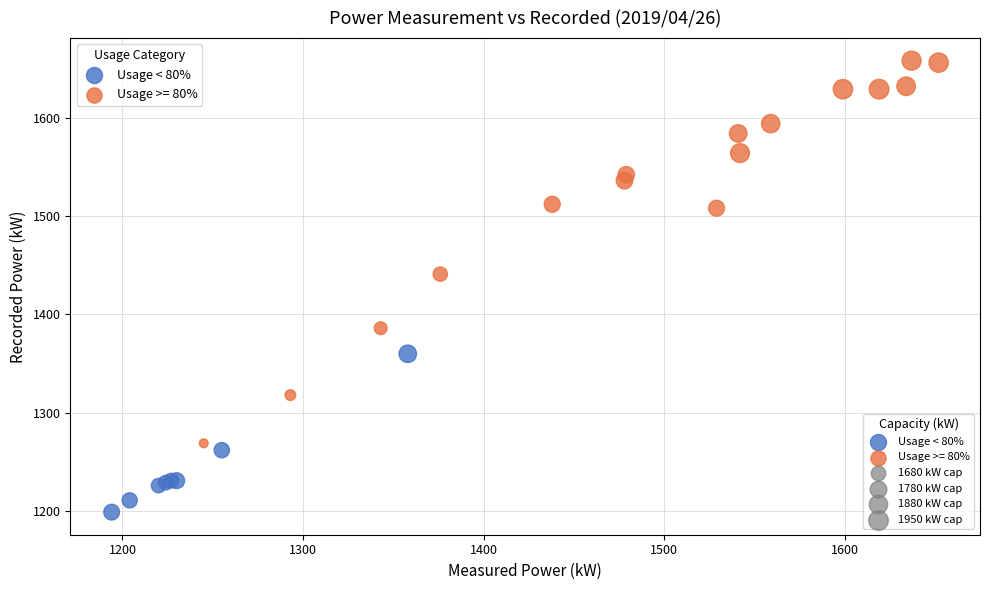

Which series reaches the maximum Y coordinate?

Usage >= 80%